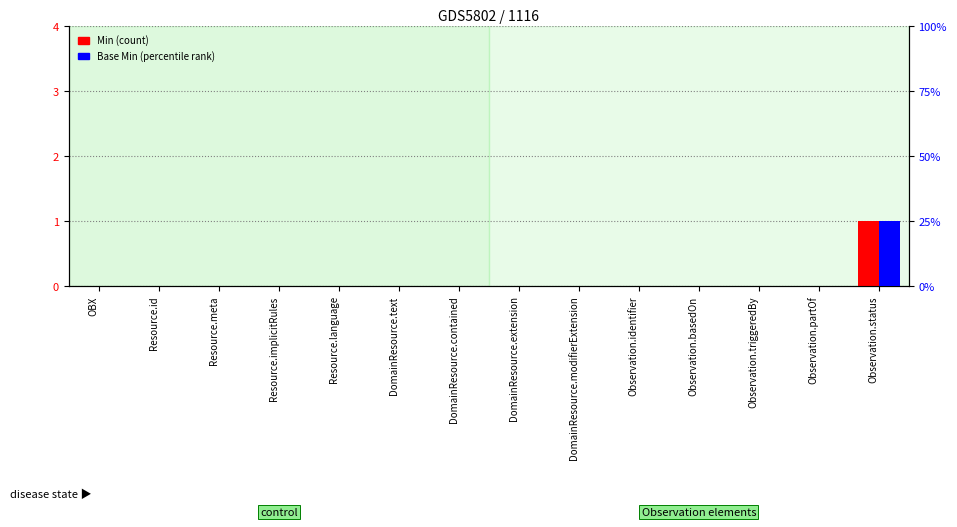

What is the highest value of the Base Min series?

1